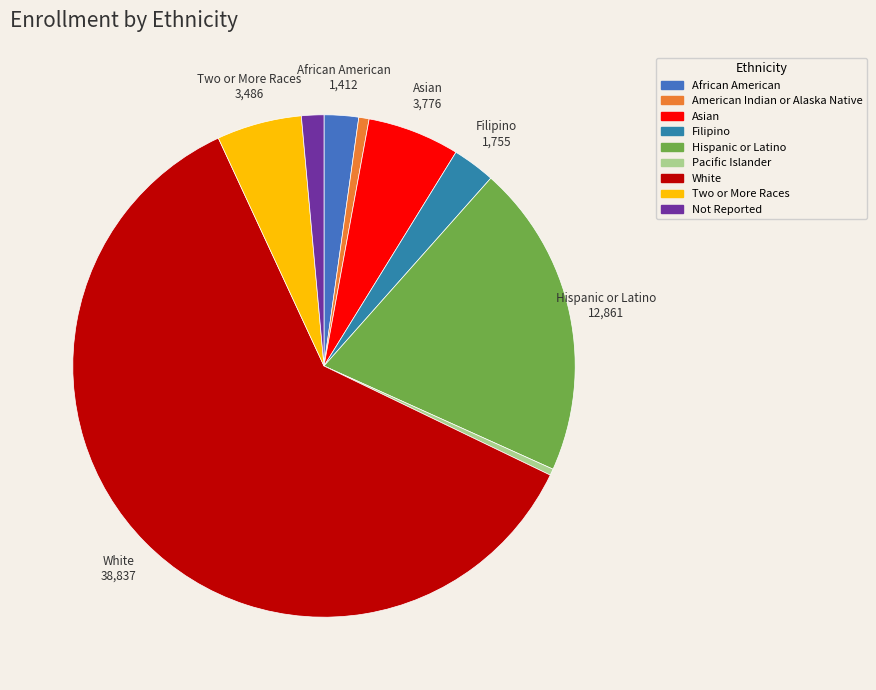

Count the number of slices in the pie.

9